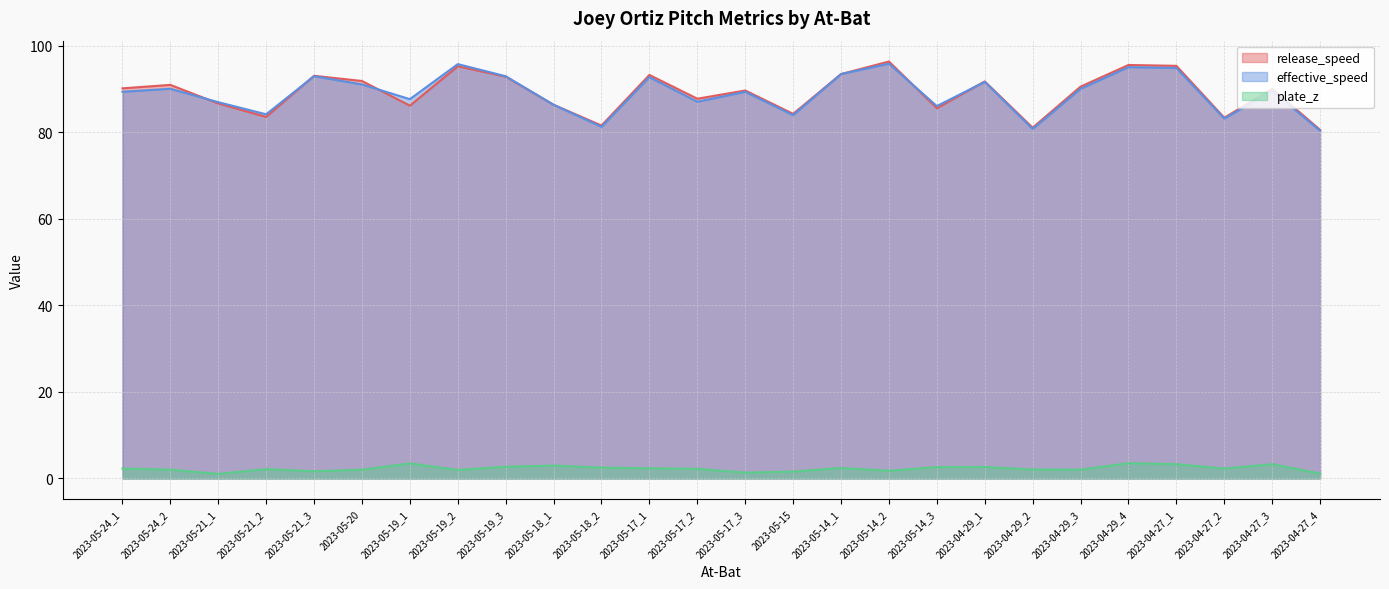

What are all the series names shown in the legend?

release_speed, effective_speed, plate_z